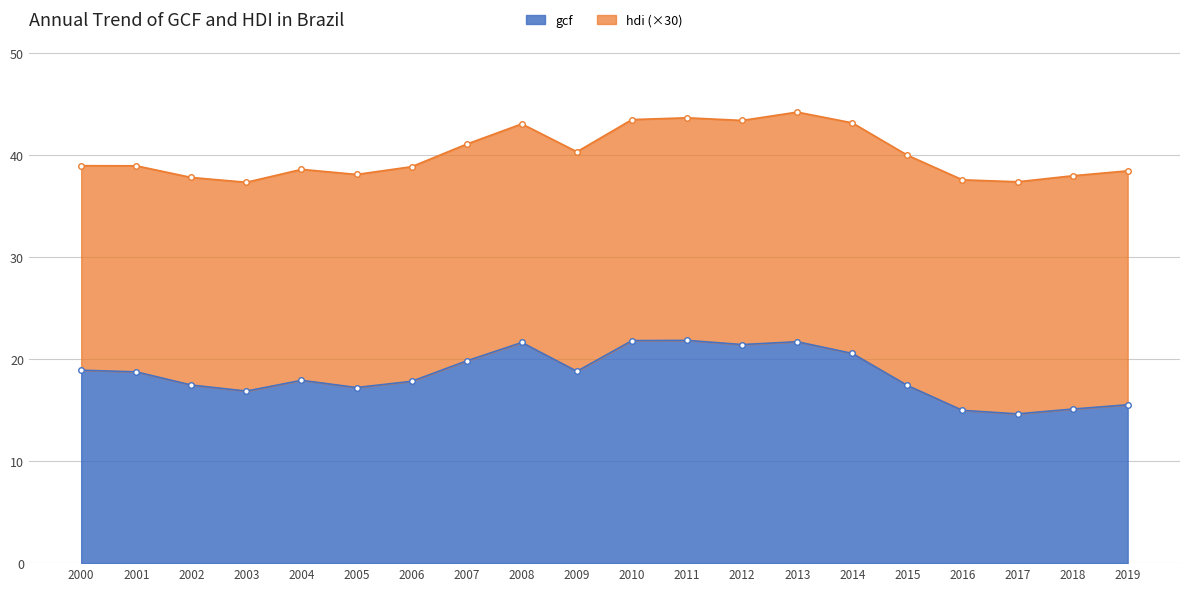

Which label corresponds to the smallest value in the chart?

2017